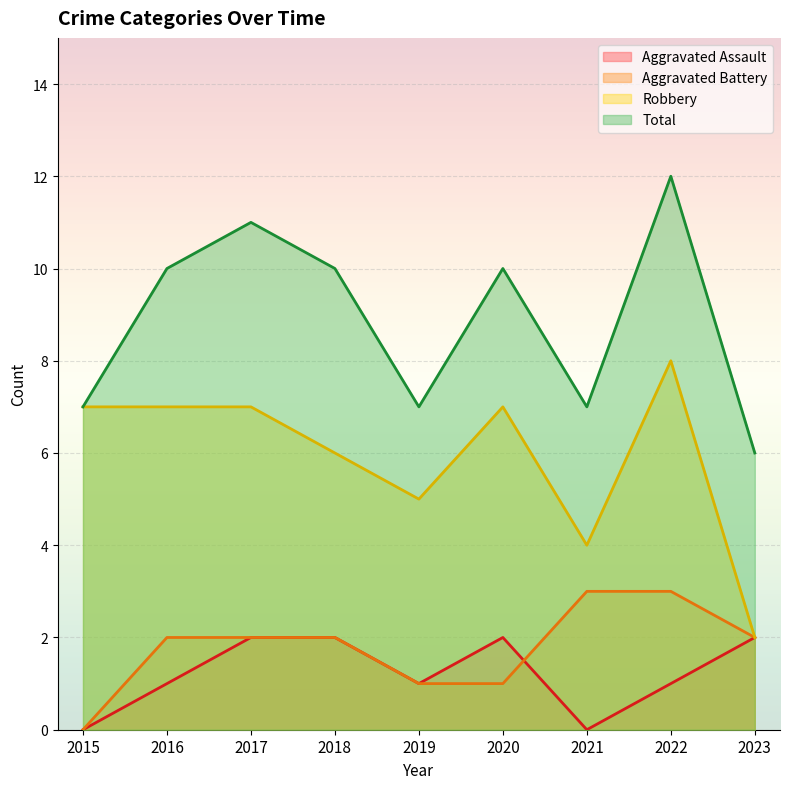

What are all the series names shown in the legend?

Aggravated Assault, Aggravated Battery, Robbery, Total